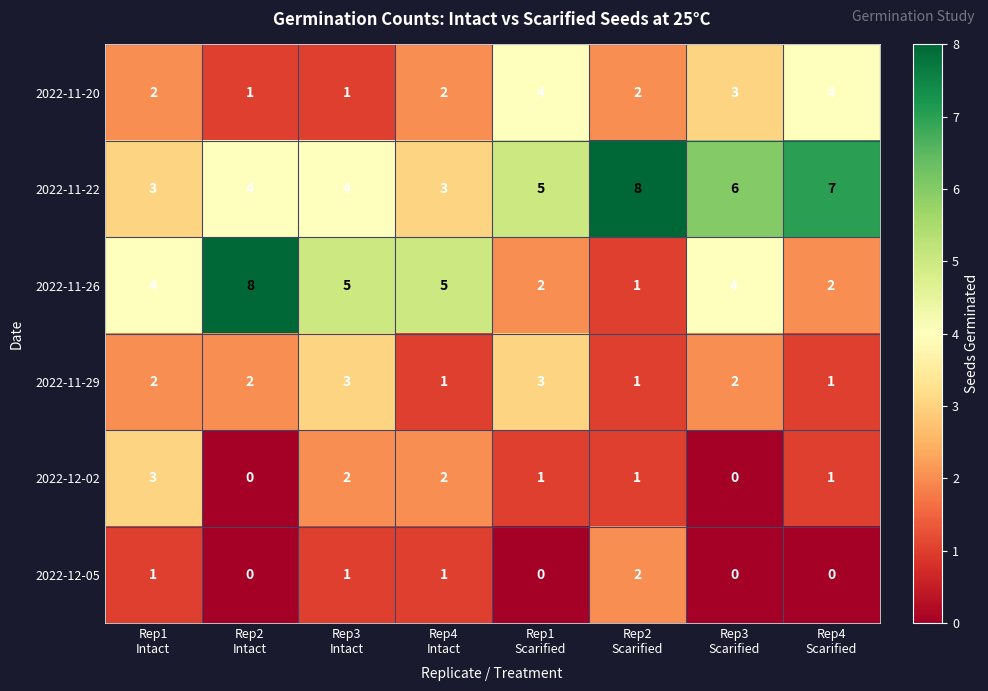

How many 2022-11-29 values are between 1 and 3?

8